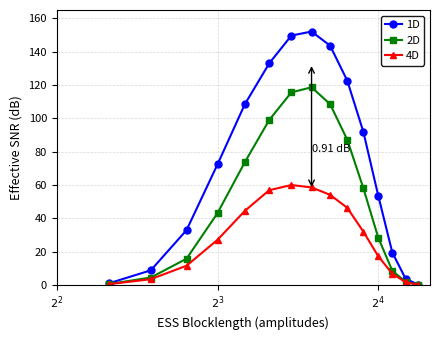

True or false: 1D has more than 0 points higher than both neighbors.

True